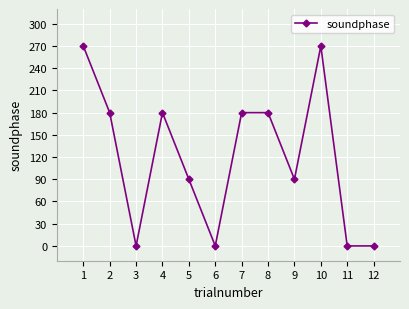

Reading right to left, extract all data points from this chart.

0	0	270	90	180	180	0	90	180	0	180	270